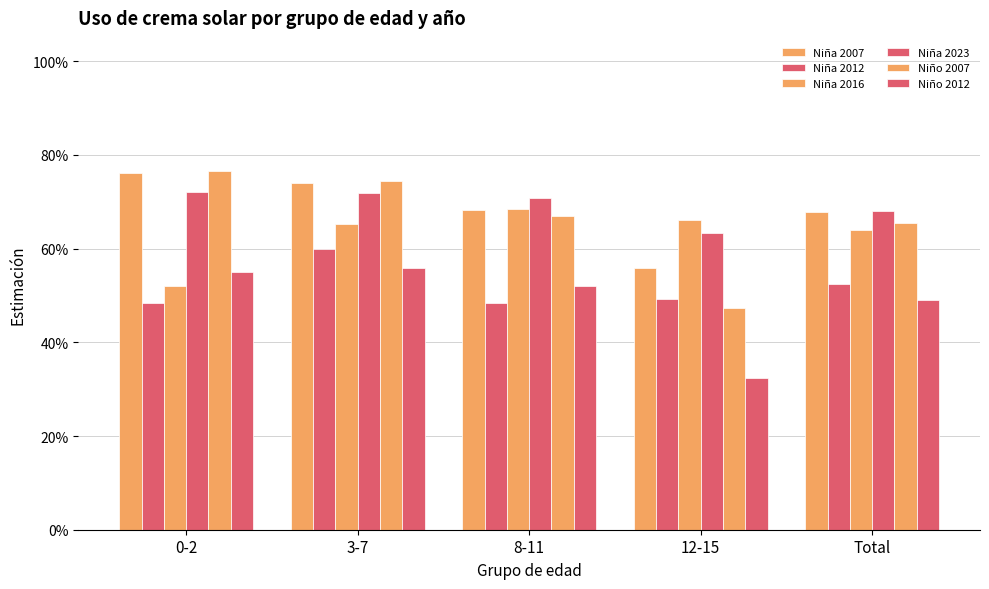

Does the chart contain stacked bars?

No